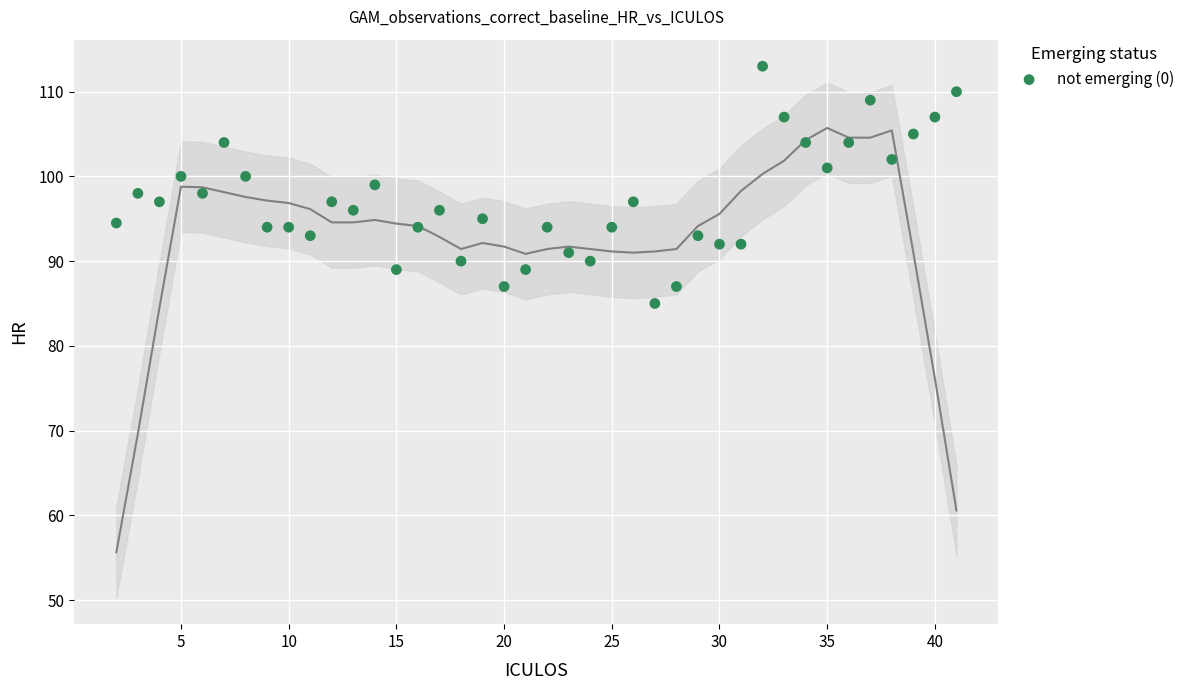

What is the range of X values (max minus min)?

39.0